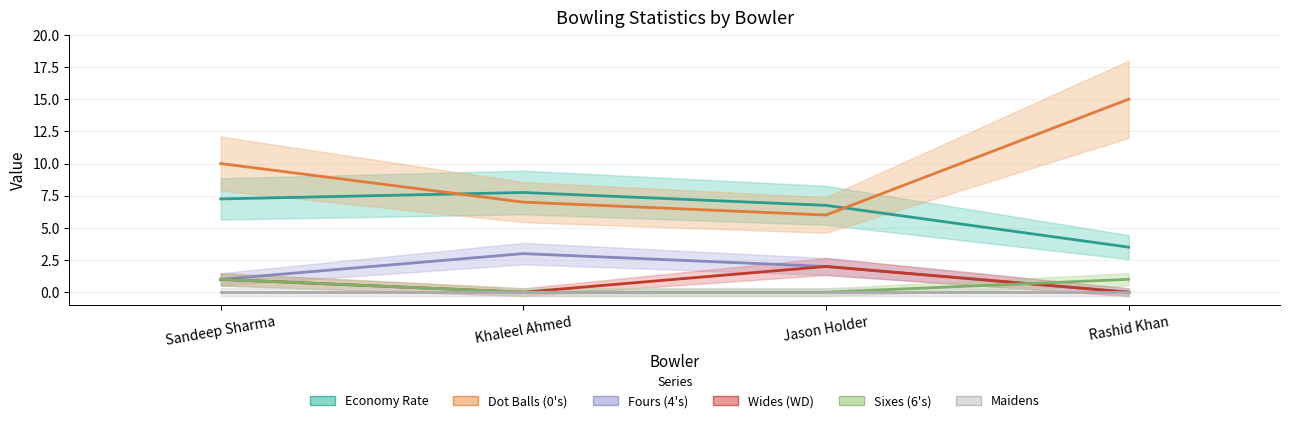

Reading right to left, what are all the values shown in this chart?

econ: Rashid Khan=3.5	Jason Holder=6.8	Khaleel Ahmed=7.8	Sandeep Sharma=7.2
0s: Rashid Khan=15.0	Jason Holder=6.0	Khaleel Ahmed=7.0	Sandeep Sharma=10.0
4s: Rashid Khan=0.0	Jason Holder=2.0	Khaleel Ahmed=3.0	Sandeep Sharma=1.0
WD: Rashid Khan=0.0	Jason Holder=2.0	Khaleel Ahmed=0.0	Sandeep Sharma=1.0
6s: Rashid Khan=1.0	Jason Holder=0.0	Khaleel Ahmed=0.0	Sandeep Sharma=1.0